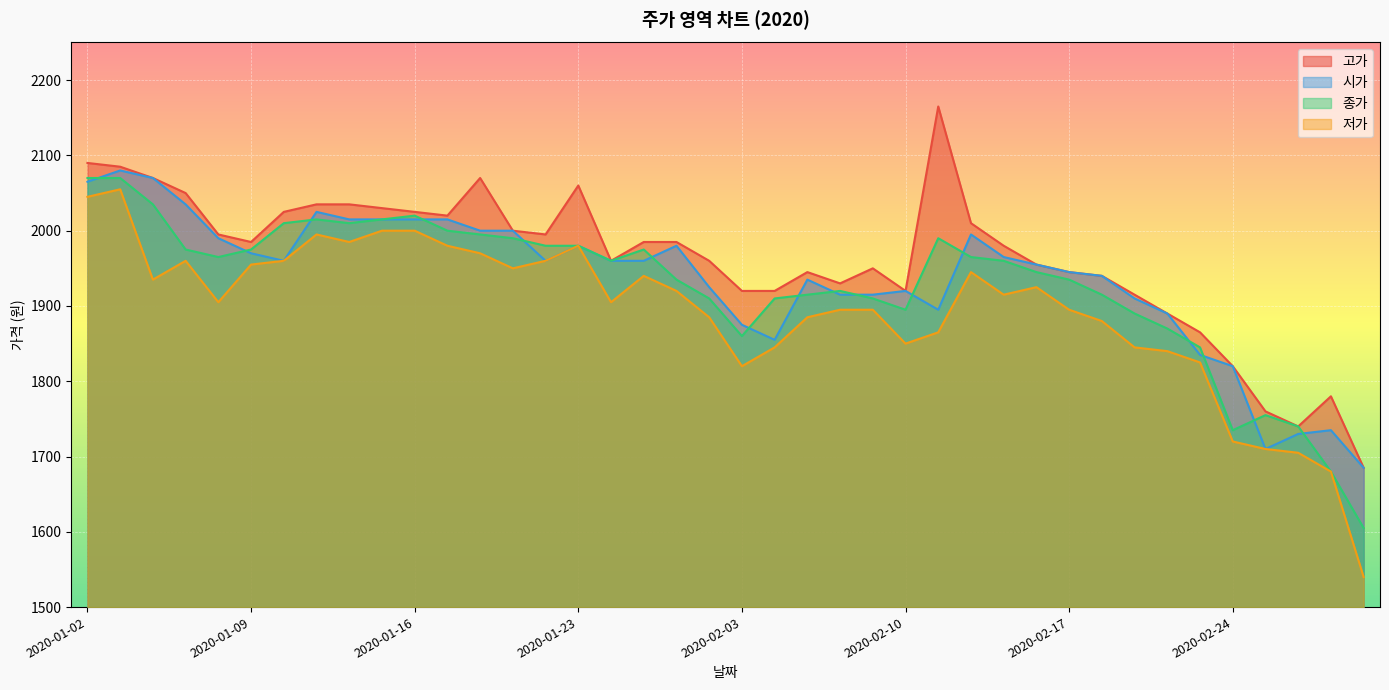

What is the label of the 24th point from the left?

2020-02-06